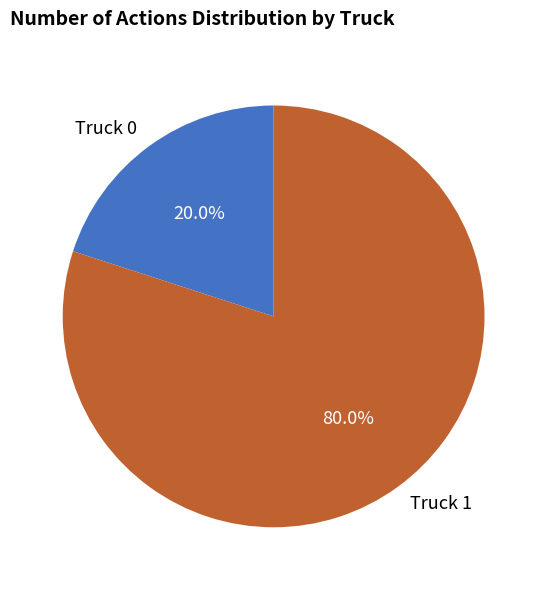

What is the total percentage of Truck 1 and Truck 0?

100.0%